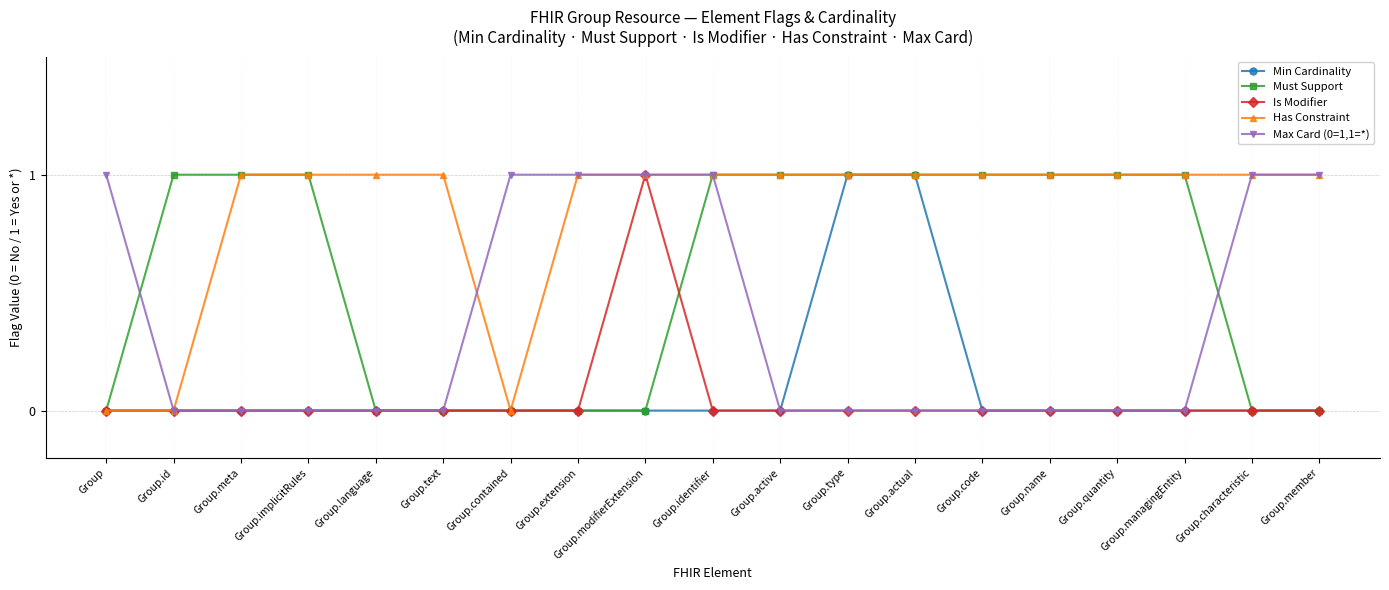

What is the total value across all series at Group.type?

3